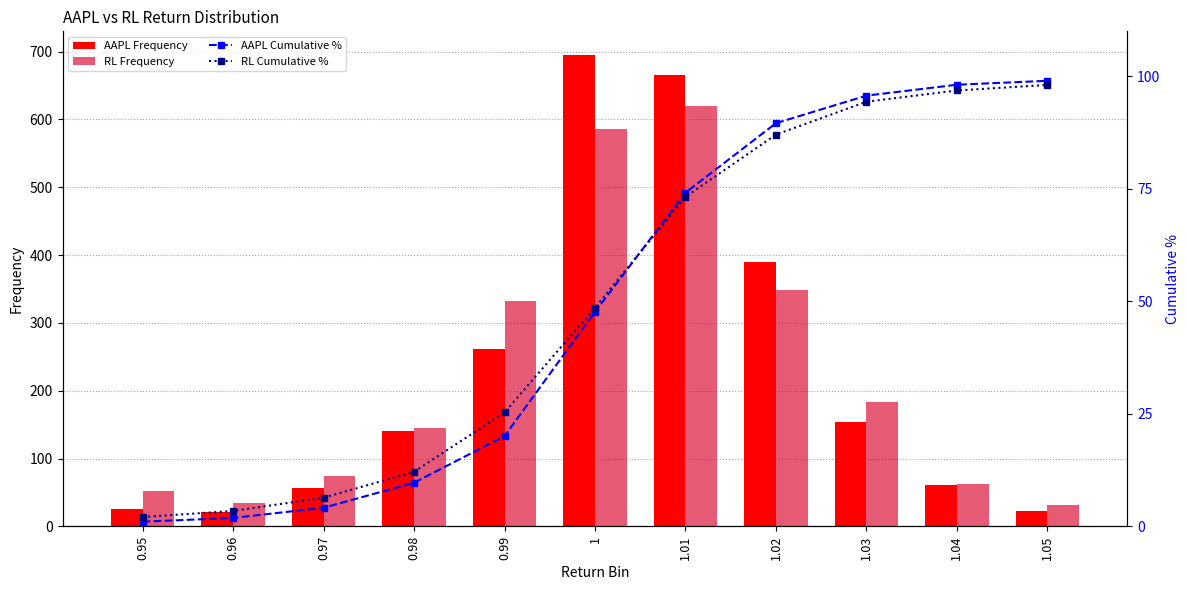

What is the label of the 1st bar from the right?

1.05